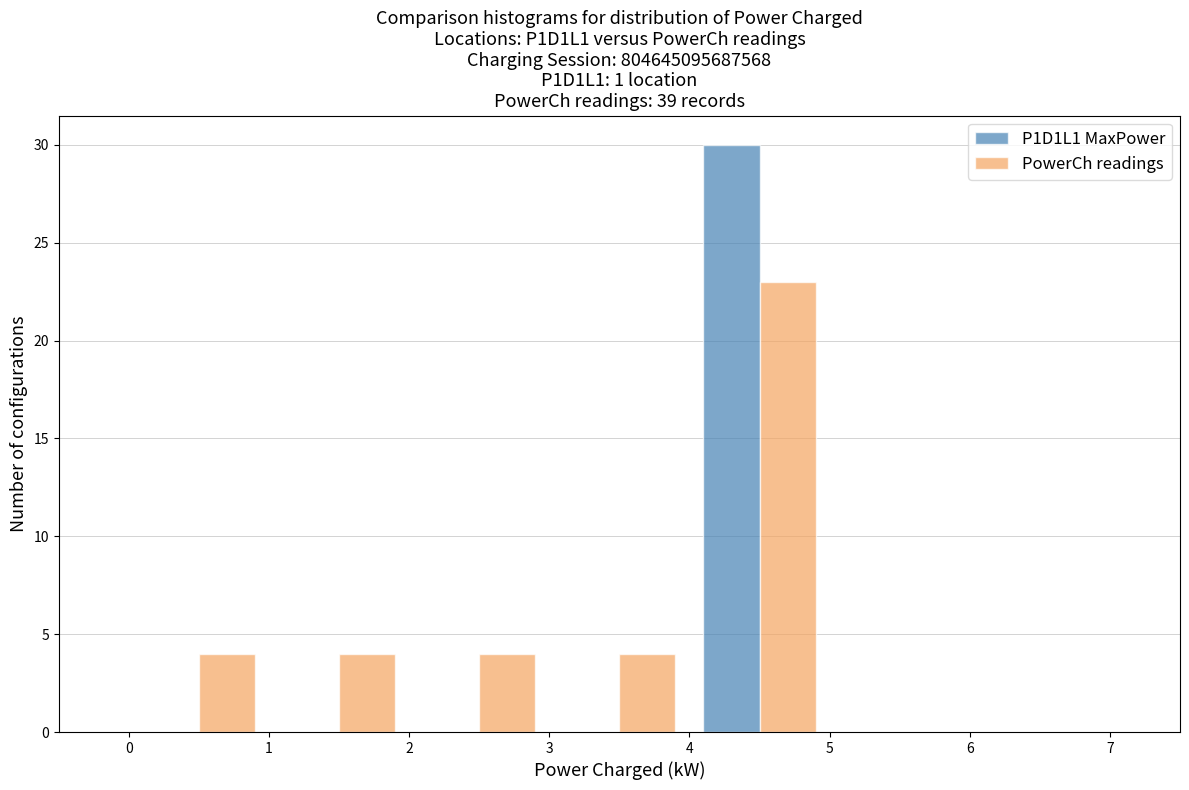

Reading left to right, list every range on the x-axis with the height of the bar of each series over it. The values are not printed on the chart, so give them approximately, as read against the axis.

0 to 1: P1D1L1 MaxPower=0	PowerCh readings=4
1 to 2: P1D1L1 MaxPower=0	PowerCh readings=4
2 to 3: P1D1L1 MaxPower=0	PowerCh readings=4
3 to 4: P1D1L1 MaxPower=0	PowerCh readings=4
4 to 5: P1D1L1 MaxPower=30	PowerCh readings=23
5 to 6: P1D1L1 MaxPower=0	PowerCh readings=0
6 to 7: P1D1L1 MaxPower=0	PowerCh readings=0